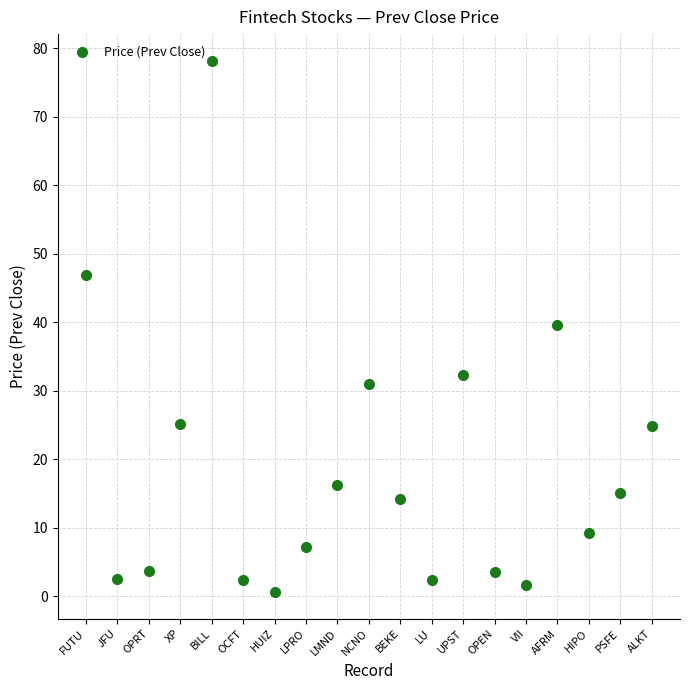

What is the range of Y values (max minus min)?

77.6